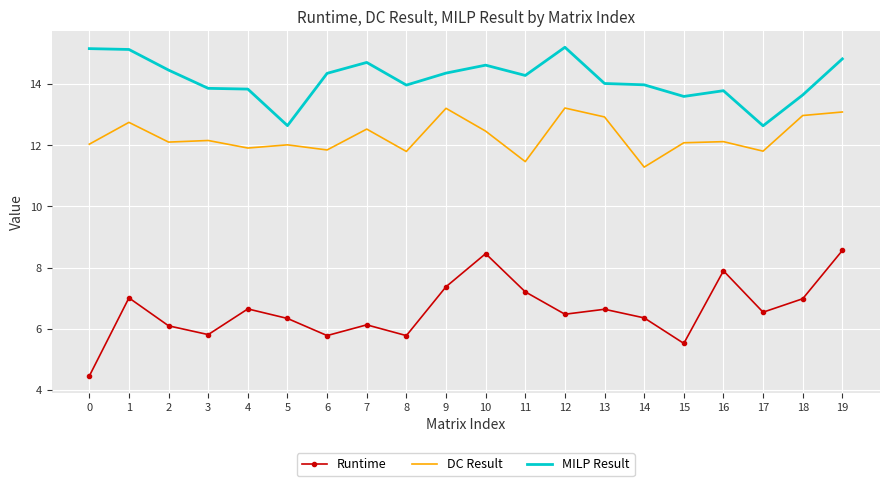

What is the sum of the DC Result values at 11 and 0?

23.5